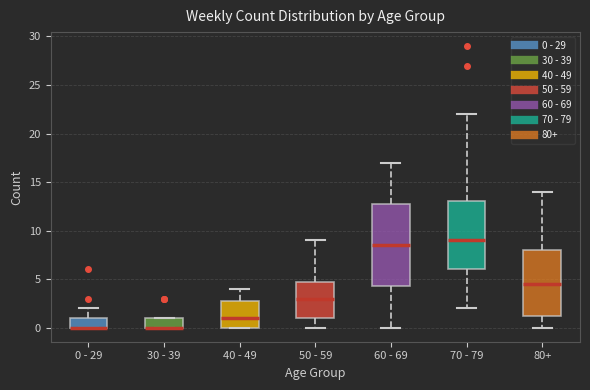

Where does the upper whisker of the box for 60 - 69 end on the y-axis? The values are not printed on the chart, so give them approximately, as read against the axis.

17.0